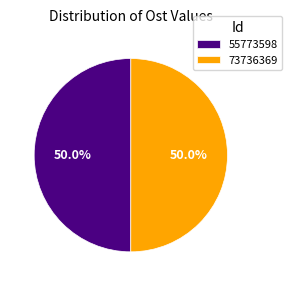

Approximately how many times larger is the value at 55773598 compared to 73736369?

1.0